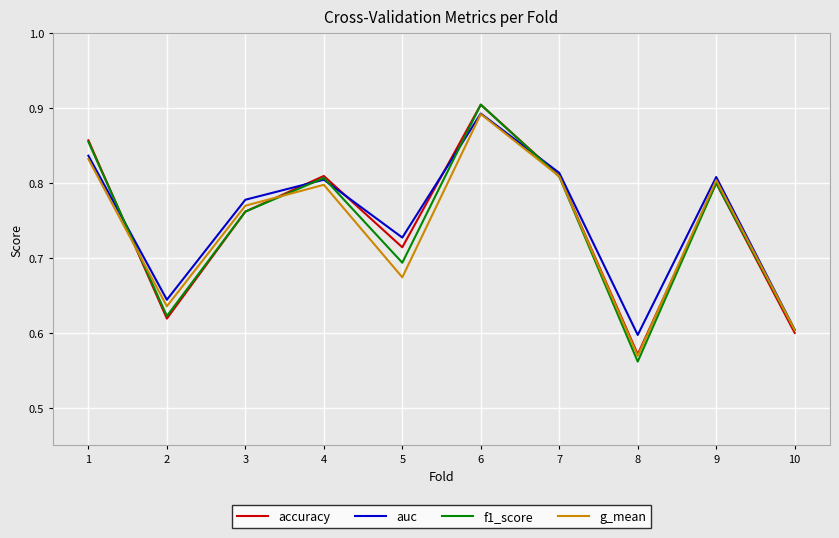

Where is g_mean nearest to the value 0?

8